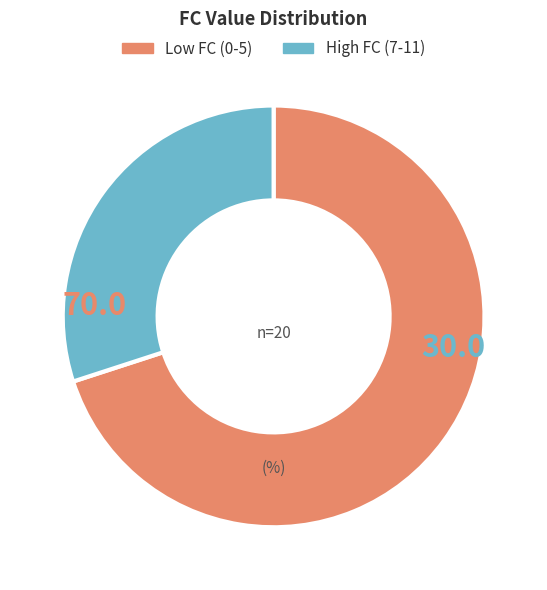

Rank the categories by value from highest to lowest.

Low FC (0-5), High FC (7-11)